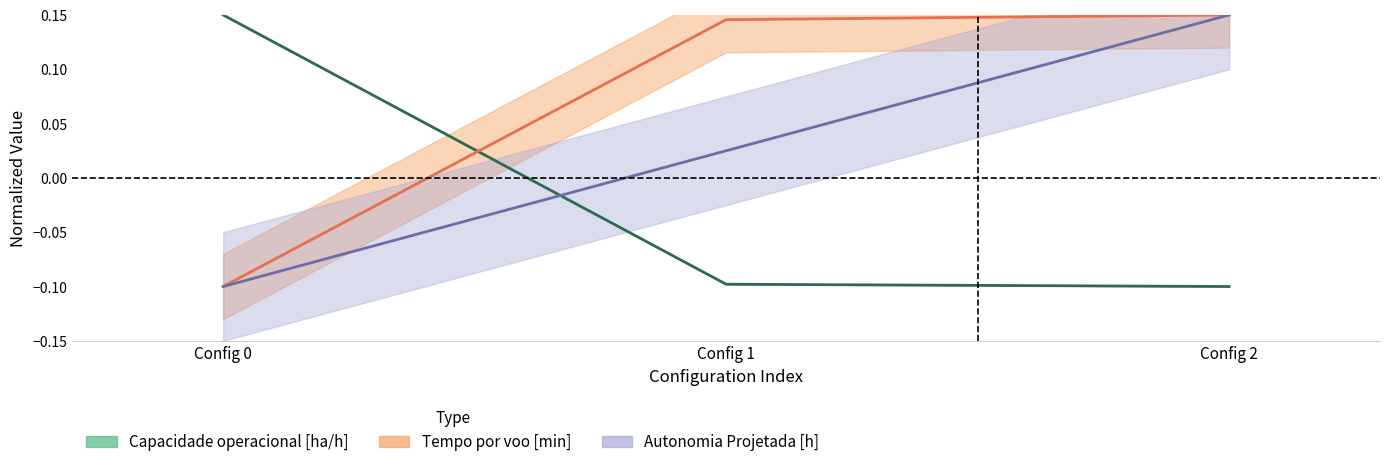

How many values in the Capacidade operacional [ha/h] series are below 0?

2